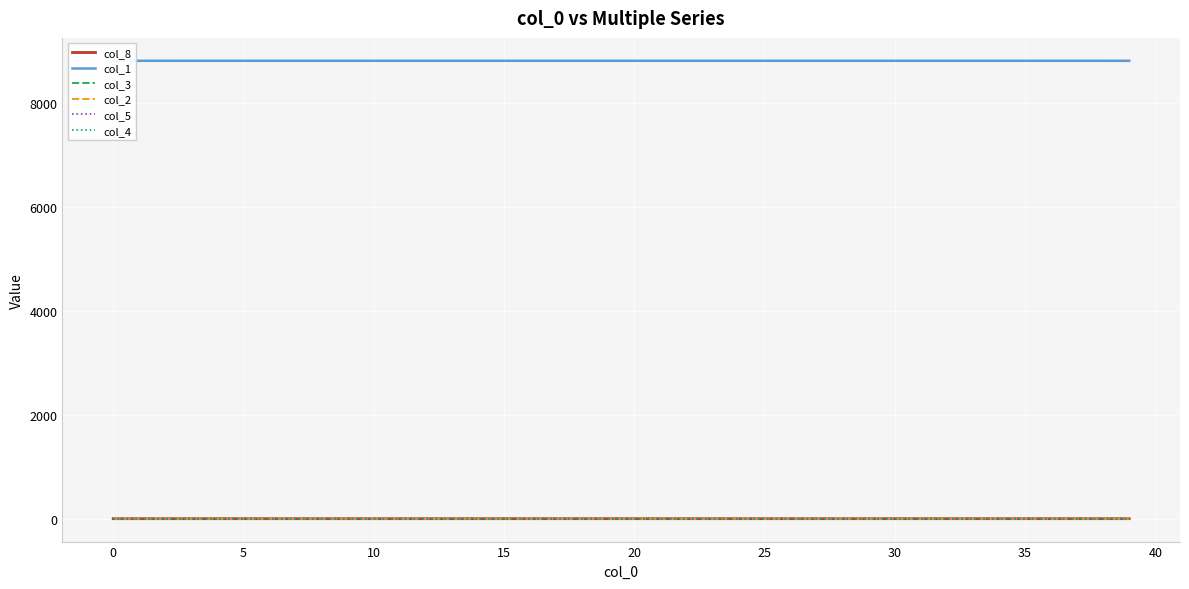

True or false: col_2 and col_5 cross at least once.

False